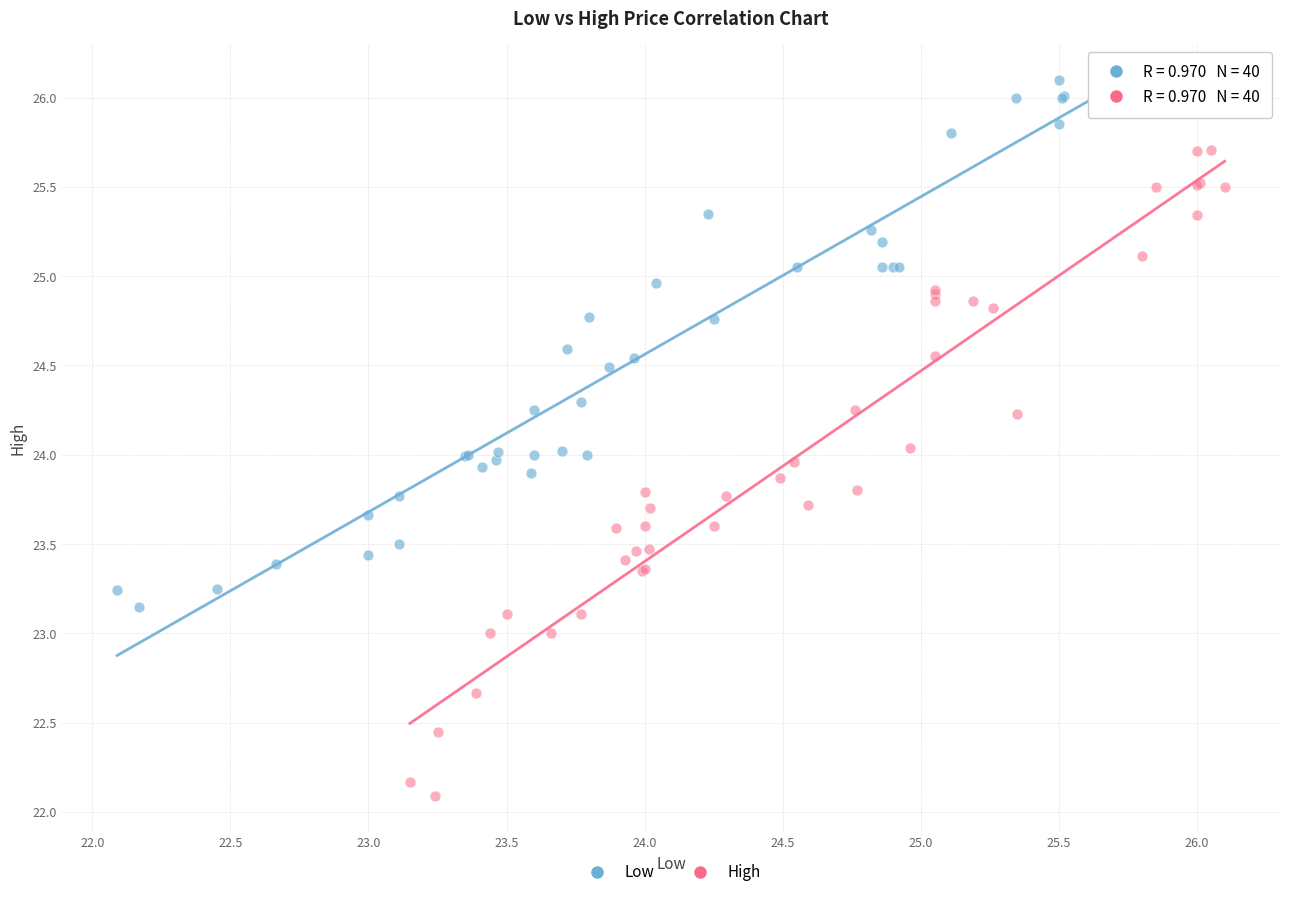

Which series contains the highest Y value?

Low